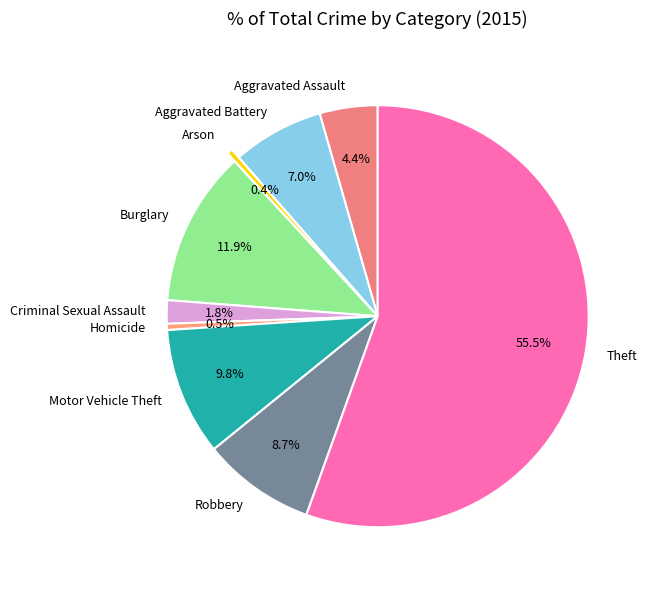

Is there a majority slice in this chart?

Yes